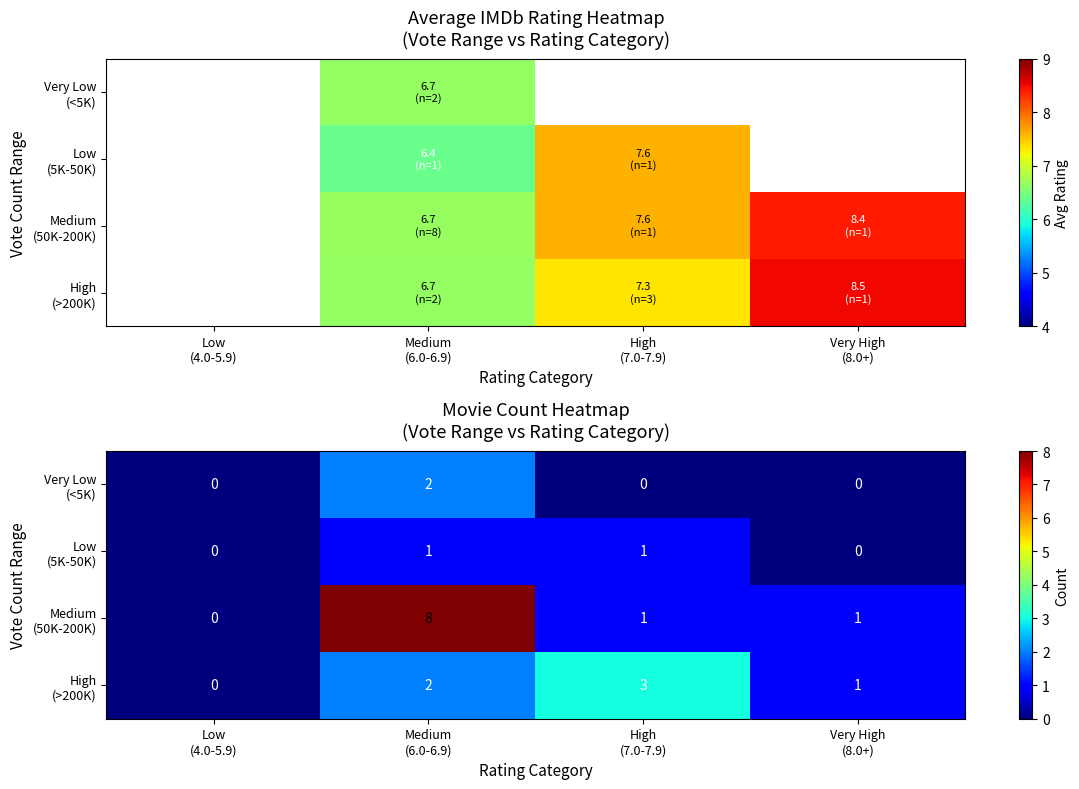

Rank the series at Medium (6.0-6.9) from lowest to highest value.

Low (5K-50K), Very Low (<5K), High (>200K), Medium (50K-200K)